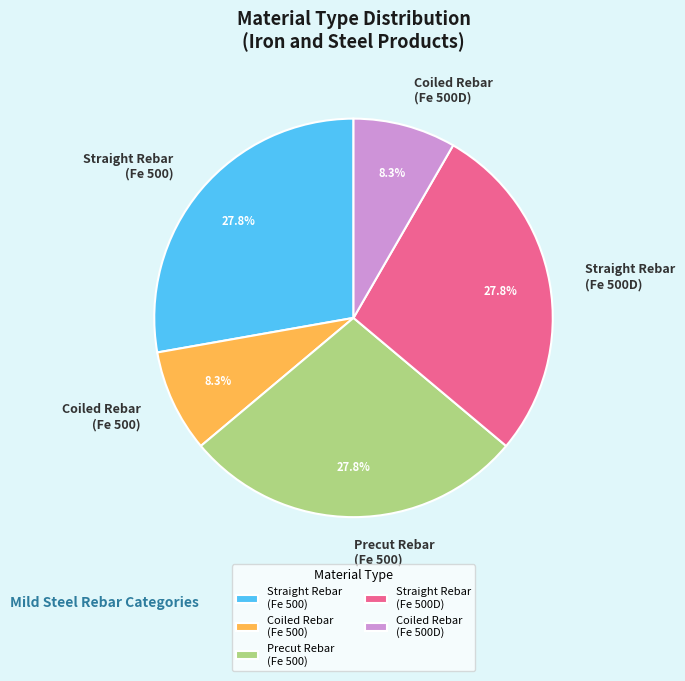

What is the ratio of the value at Coiled Rebar (Fe 500D) to the value at Straight Rebar (Fe 500D)?

0.3